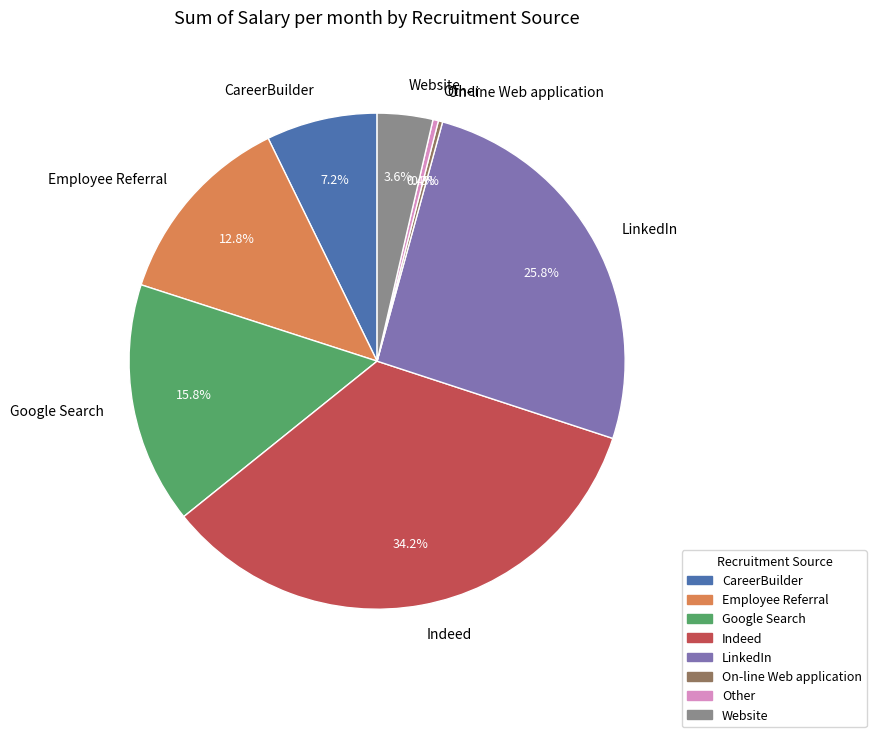

Which category has the biggest portion of the pie?

Indeed